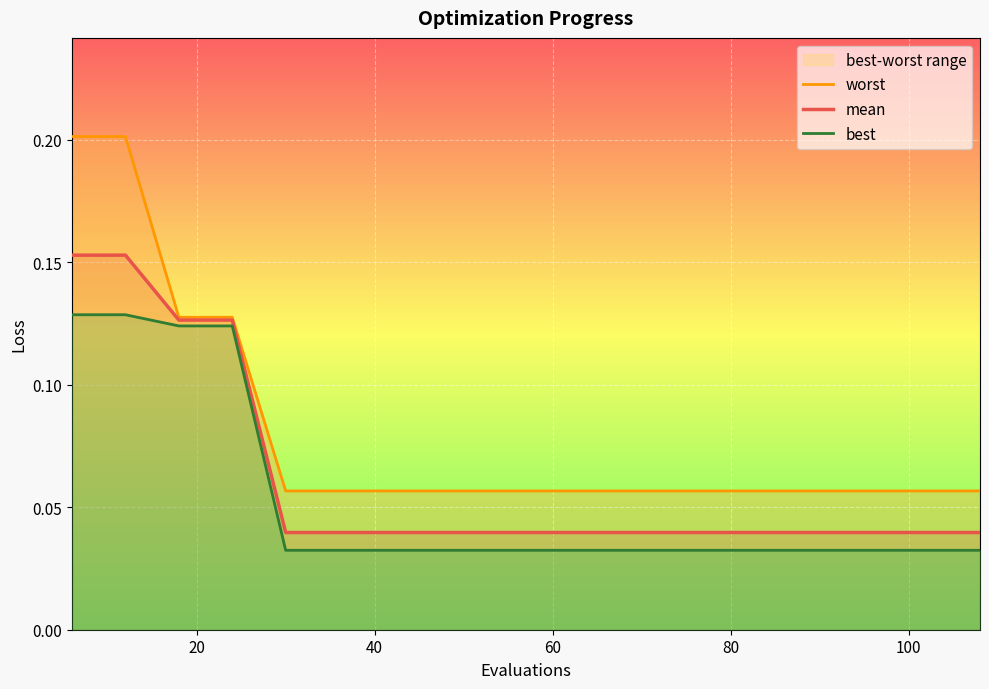

True or false: best has more than 1 points higher than both neighbors.

False